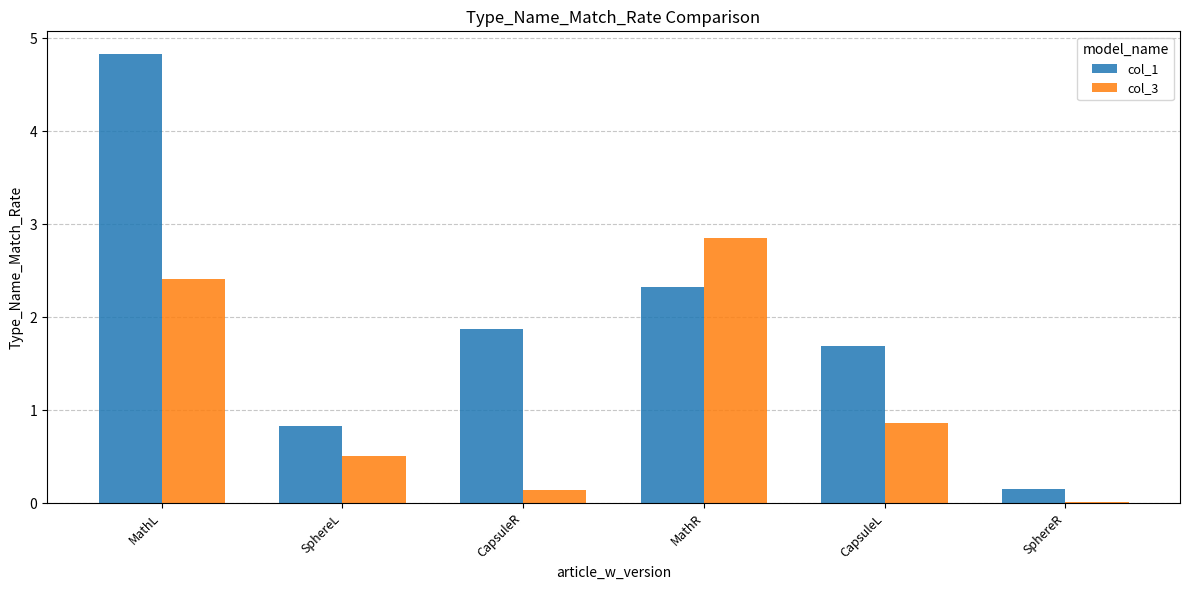

What is the spread (max minus min) of values at SphereR?

0.1